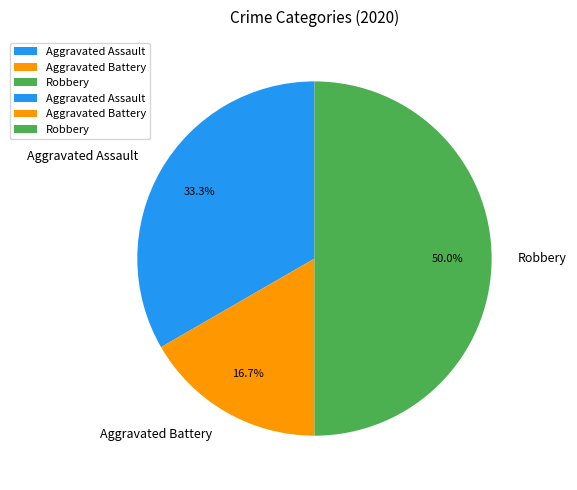

What portion of the pie excludes Aggravated Assault?

66.7%